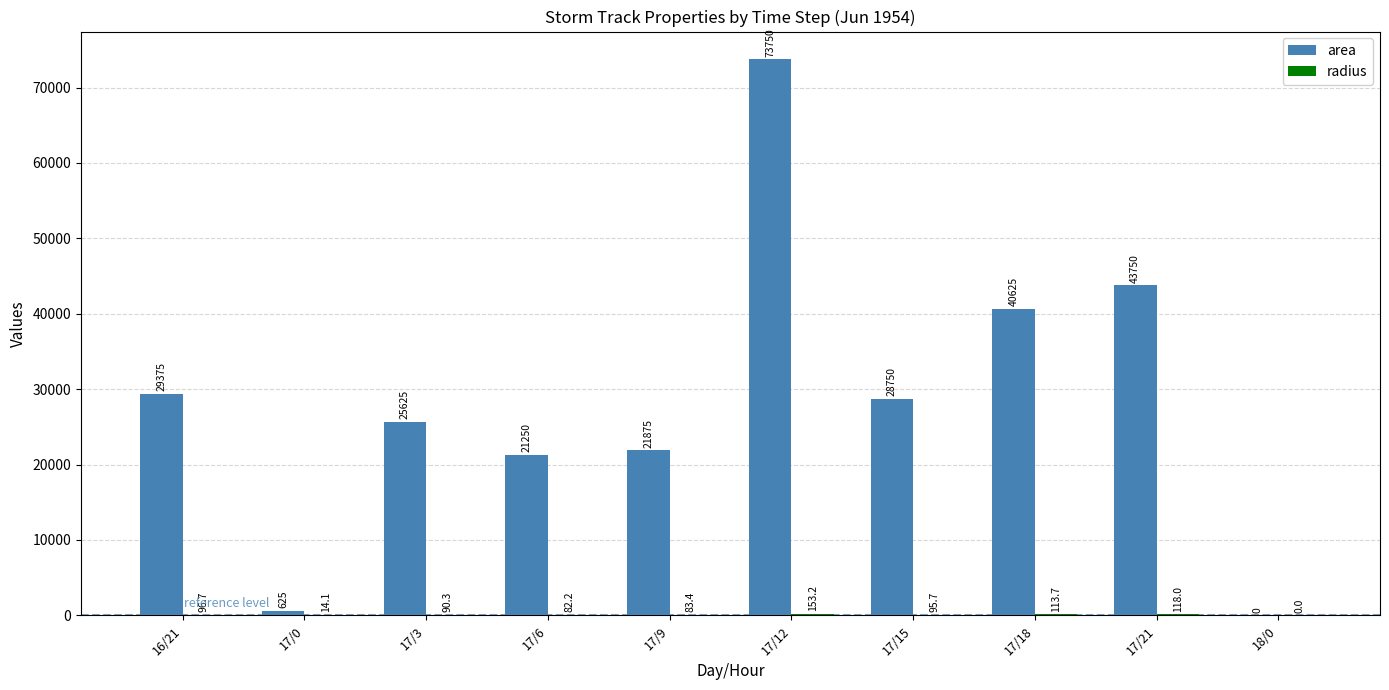

Are the bars horizontal?

No